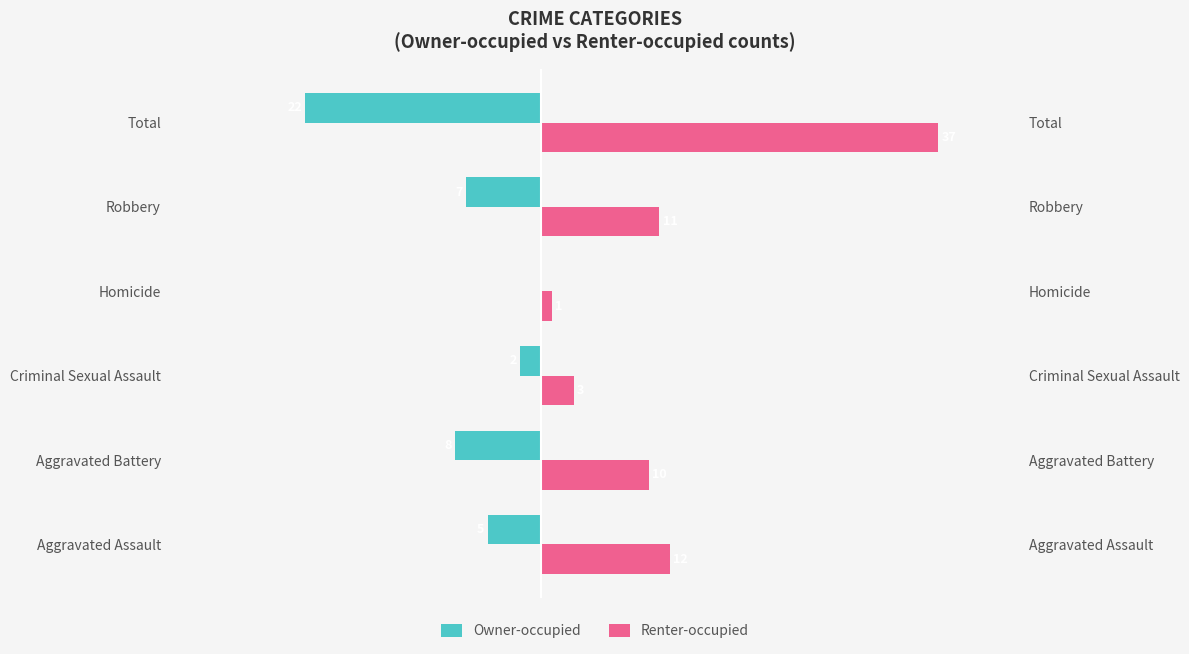

How many bars are there in total?

12